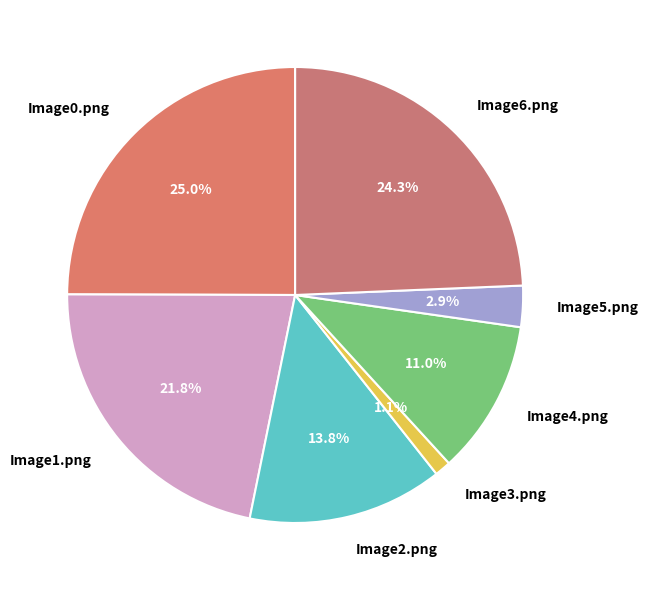

Which has a higher value, Image5.png or Image4.png?

Image4.png